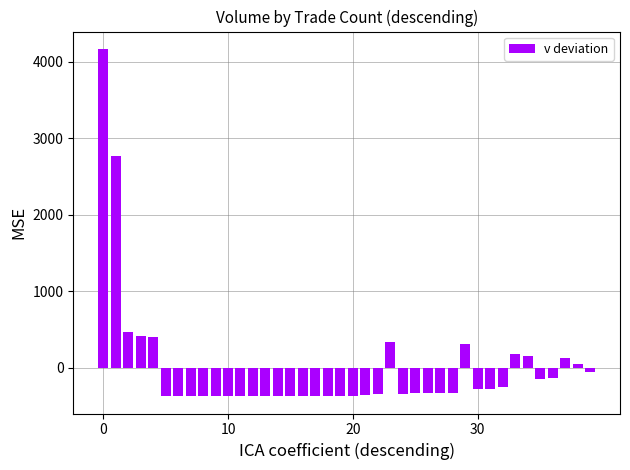

What is the value of the 36th bar from the left?

-139.3